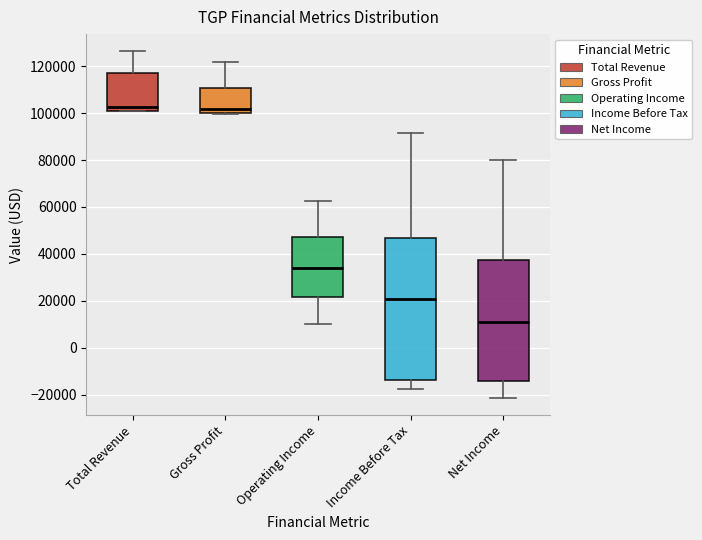

Reading left to right, transcribe this box plot: for each box, give where its median line is, the range the box spans, and where its two whiskers end, as read against the y-axis. The values are not printed on the chart, so give them approximately, as read against the axis.

Total Revenue: median 102000, box 100000 to 118000, whiskers 100000 to 126000
Gross Profit: median 102000, box 100000 to 110000, whiskers 100000 to 122000
Operating Income: median 34000, box 22000 to 48000, whiskers 10000 to 62000
Income Before Tax: median 20000, box -14000 to 46000, whiskers -18000 to 92000
Net Income: median 12000, box -14000 to 38000, whiskers -22000 to 80000